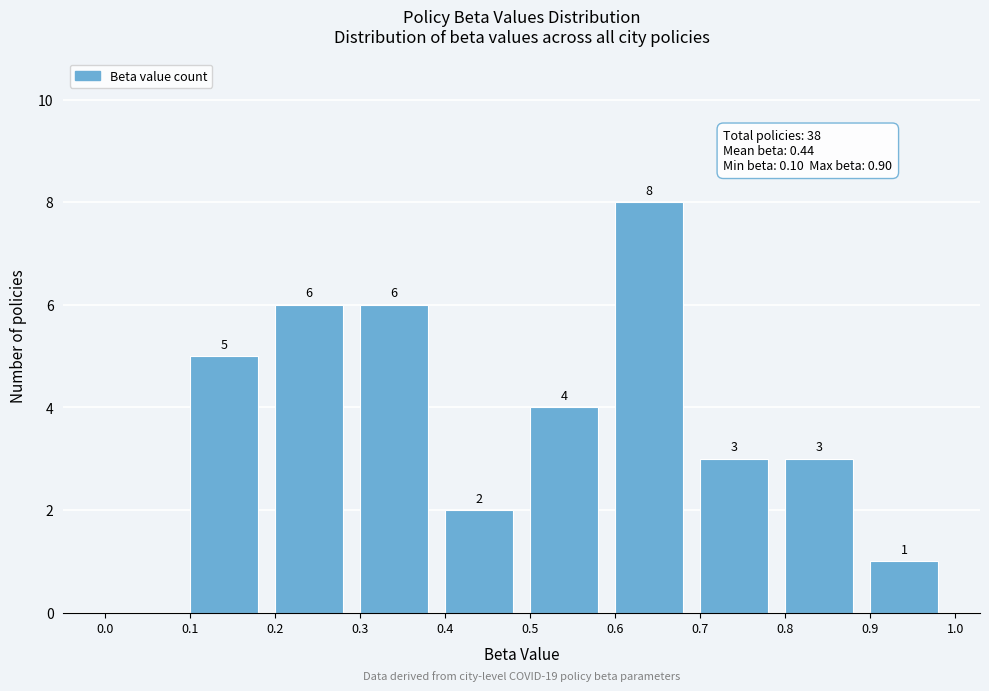

Which range on the x-axis has the tallest bar?

0.6 to 0.7